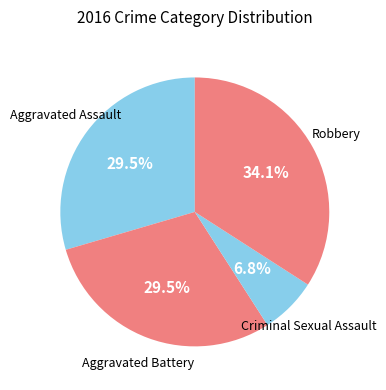

What percentage is NOT represented by Aggravated Battery?

70.5%